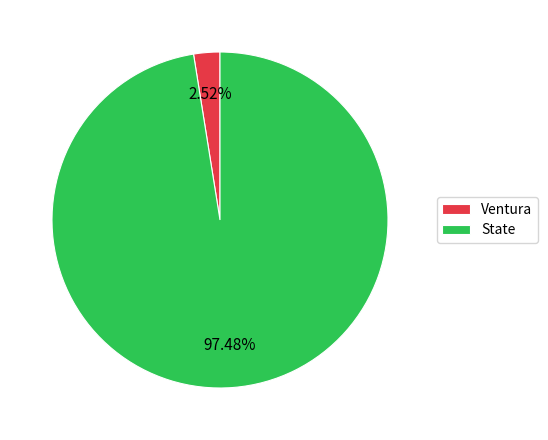

Between State and Ventura, which is larger?

State